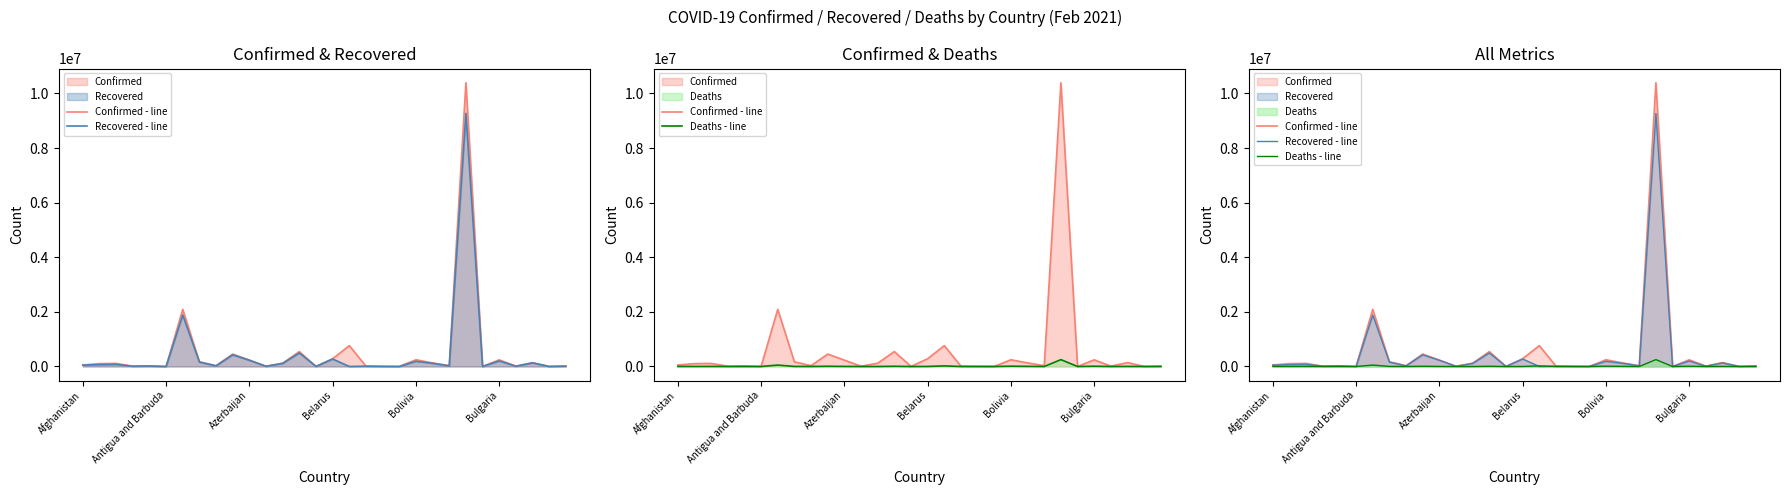

Rank the categories by Deaths - line value from lowest to highest.

19, 24, 28, Bulgaria, 14, 18, Belarus, 26, 29, 11, 22, 17, 12, Bolivia, 8, Antigua and Barbuda, 15, Afghanistan, Azerbaijan, 7, 27, 10, 21, 13, 9, 25, 20, 16, 6, 23